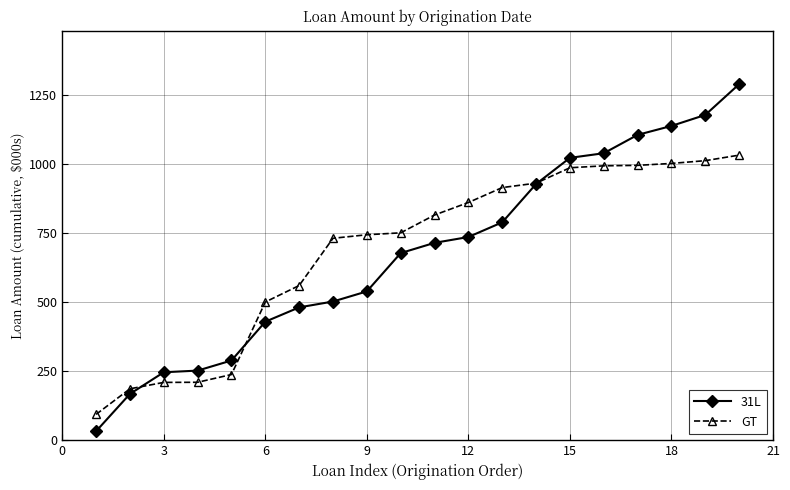

List the series in order of their peak value, highest first.

31L, GT